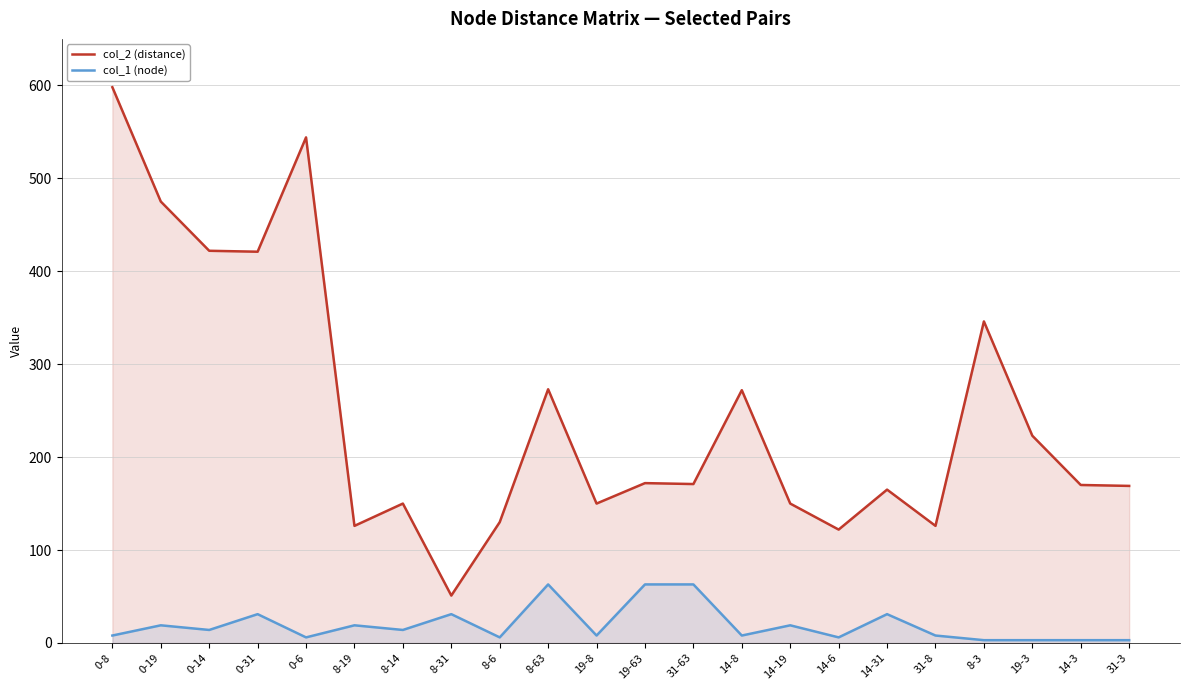

Is it true that col_1 (node) equals 3 at 14-8?

False